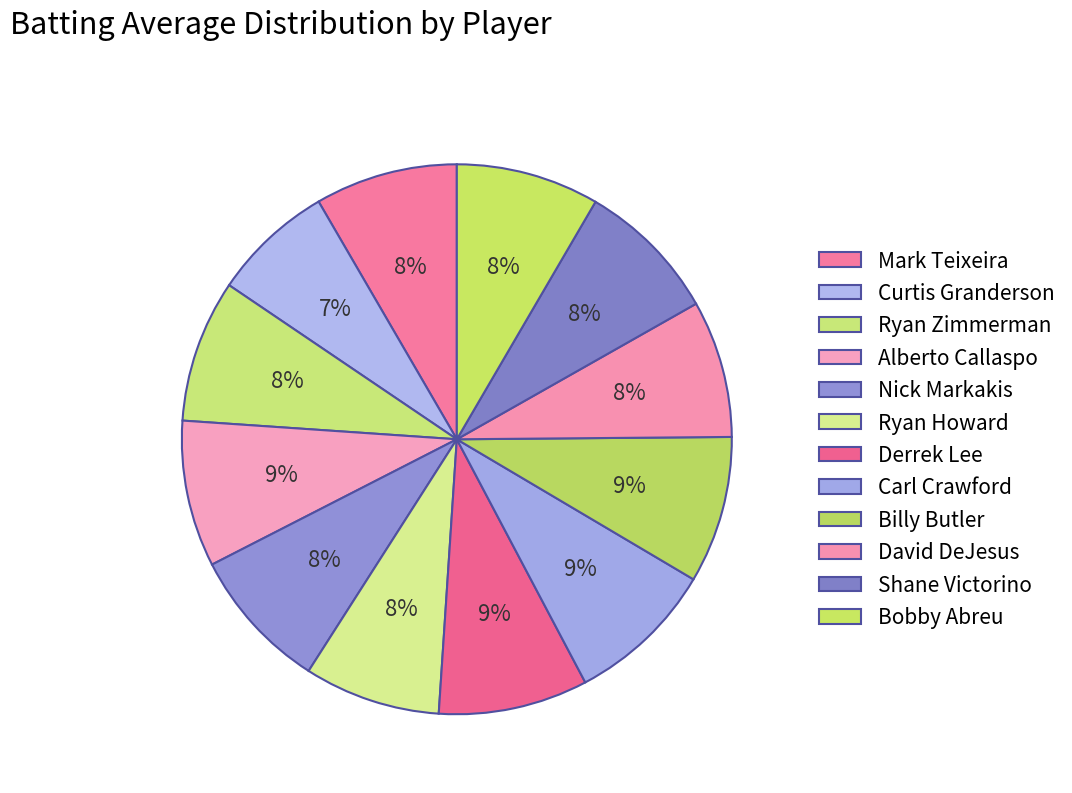

How many slices are in this pie chart?

12